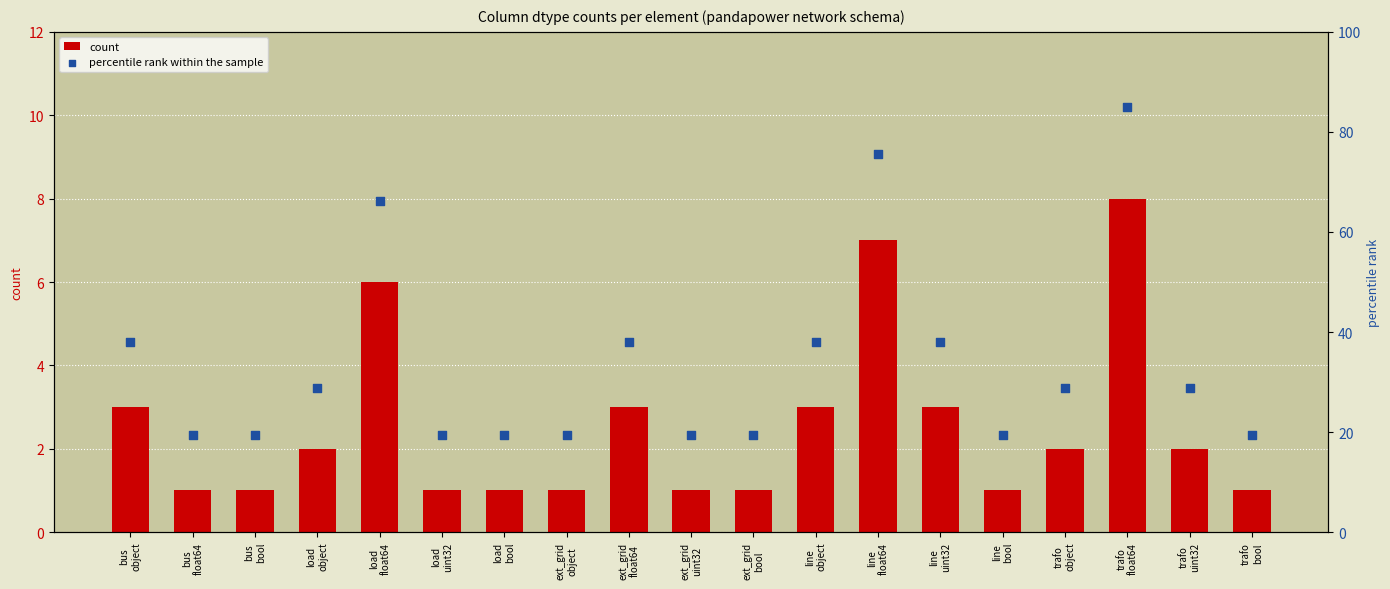

Is the value of count at load
float64 greater than the value of percentile rank within the sample at trafo
uint32?

No